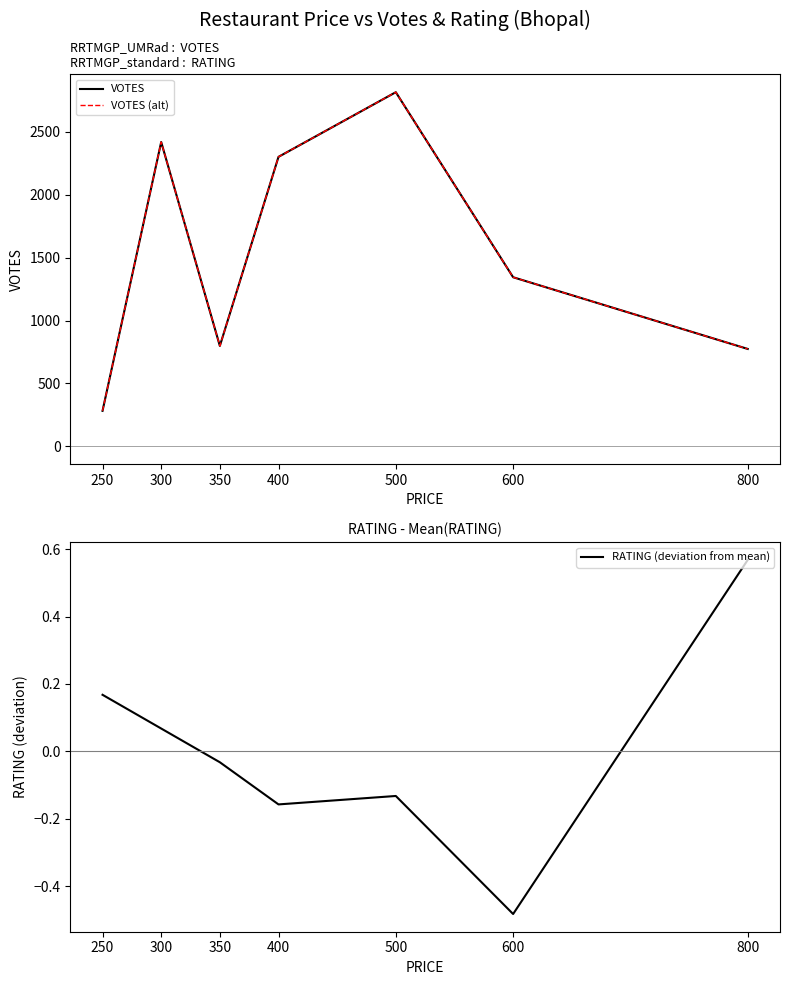

At how many categories does at least one series exceed 1076?

4